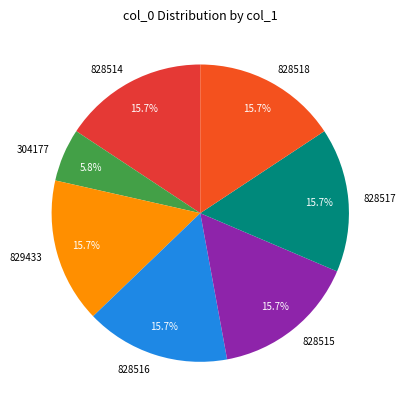

Which category has the smallest portion of the pie?

304177